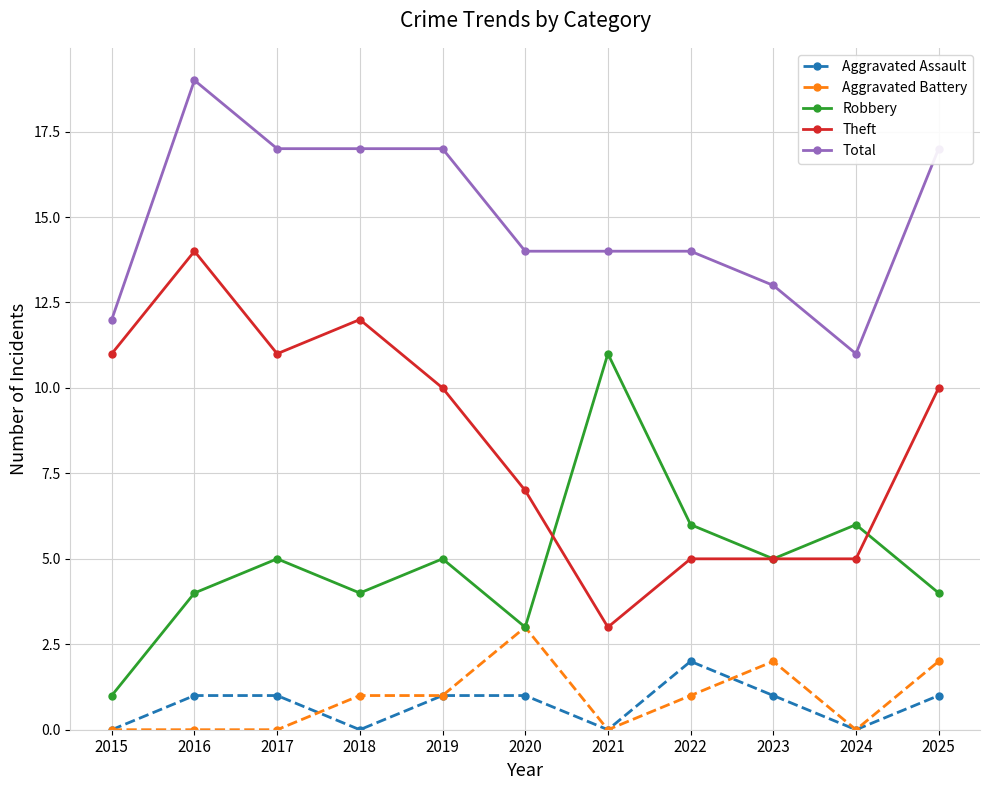

What is the highest value of the Aggravated Battery series?

3